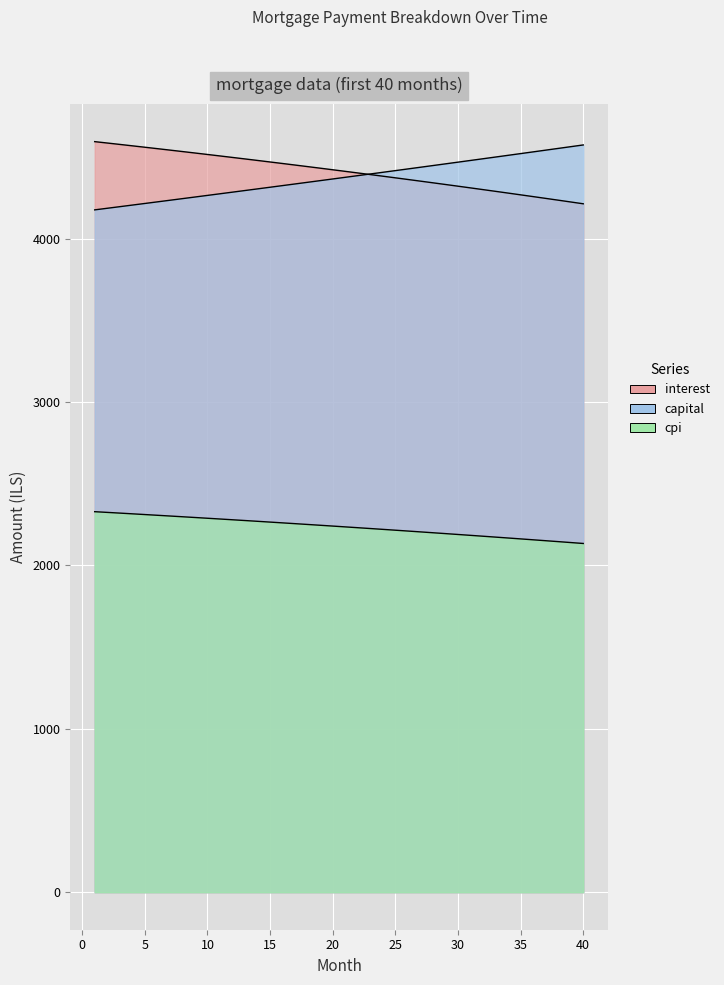

What is the difference between the capital values at 14 and 18?

40.3